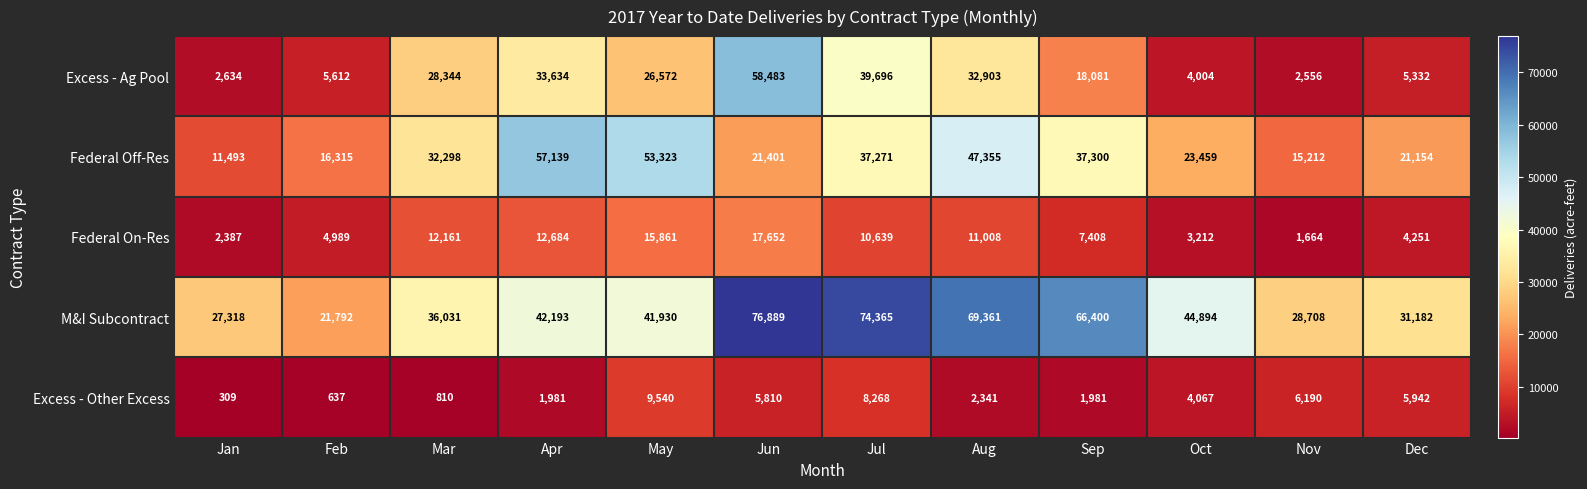

Is it true that Excess - Other Excess equals 2341 at Aug?

True